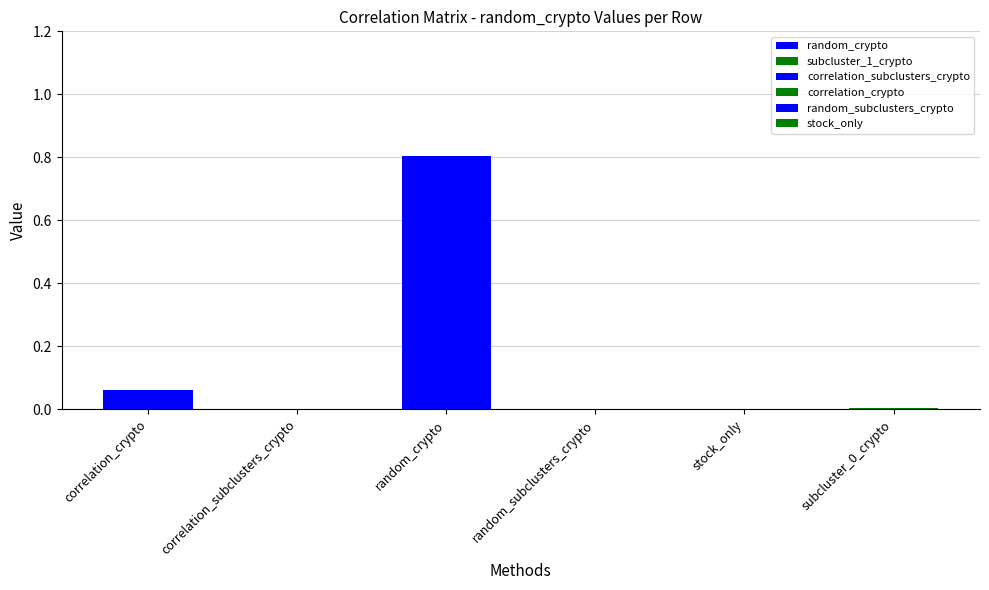

The random_subclusters_crypto series shows -0.5 at subcluster_0_crypto. True or false?

False